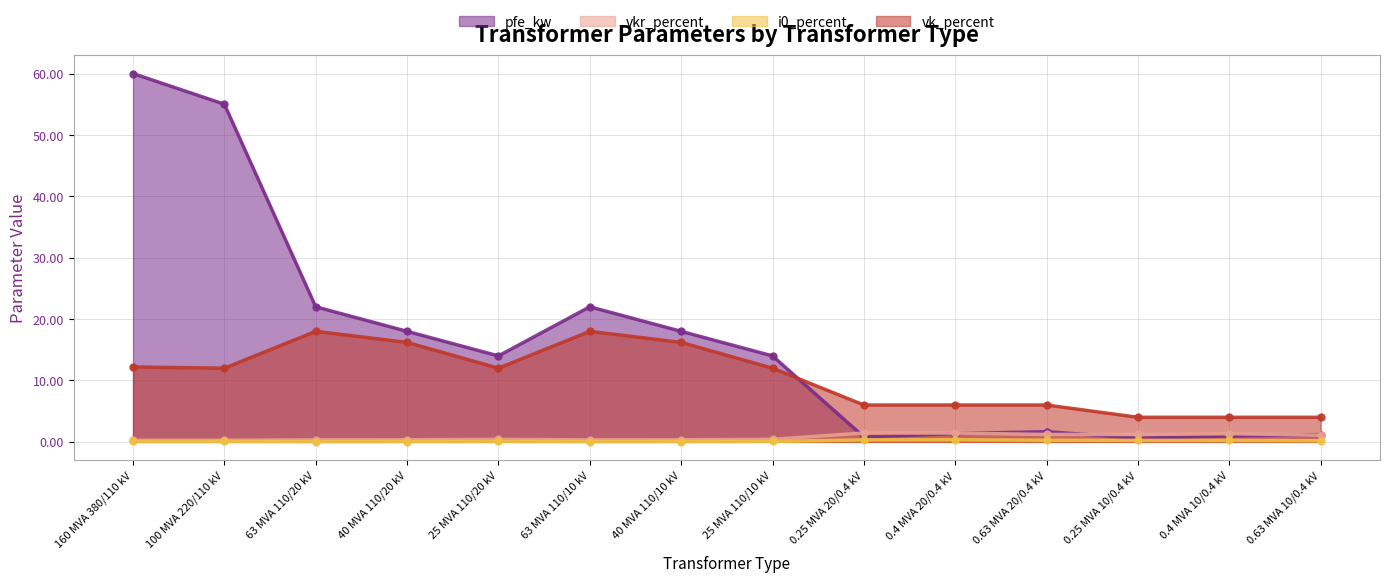

Between 63 MVA 110/20 kV and 25 MVA 110/10 kV, which is larger?

63 MVA 110/20 kV